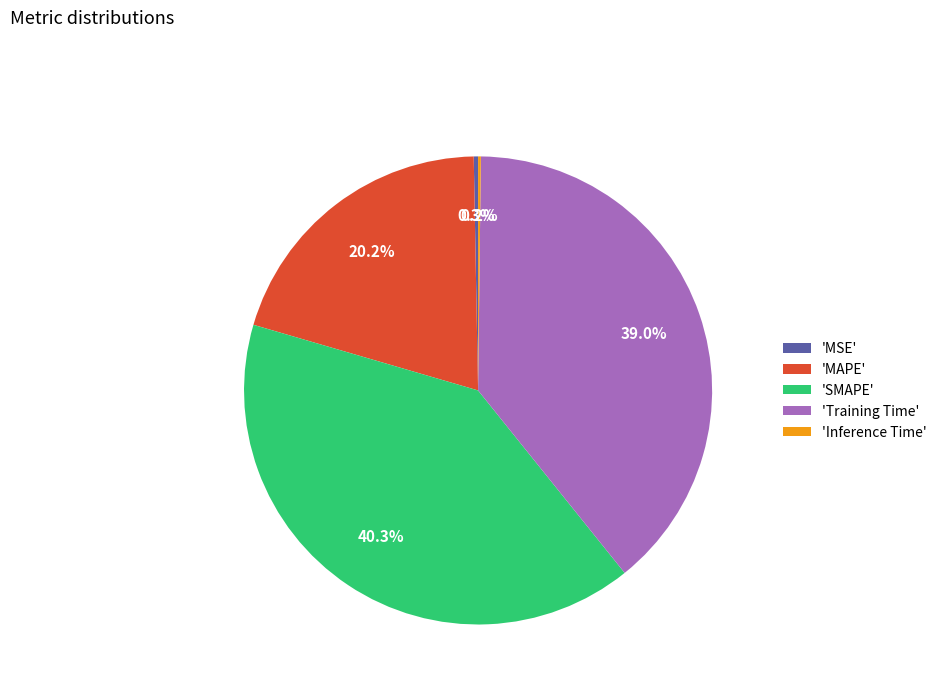

Does any single category account for the majority?

No